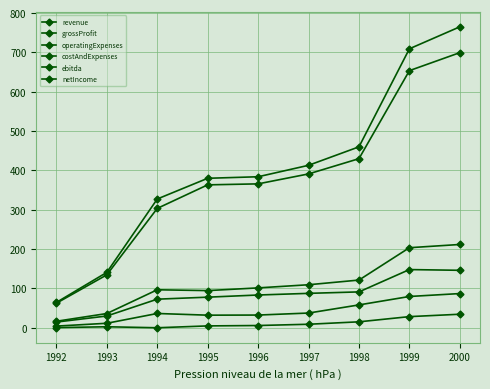

True or false: ebitda and revenue cross at least once.

False